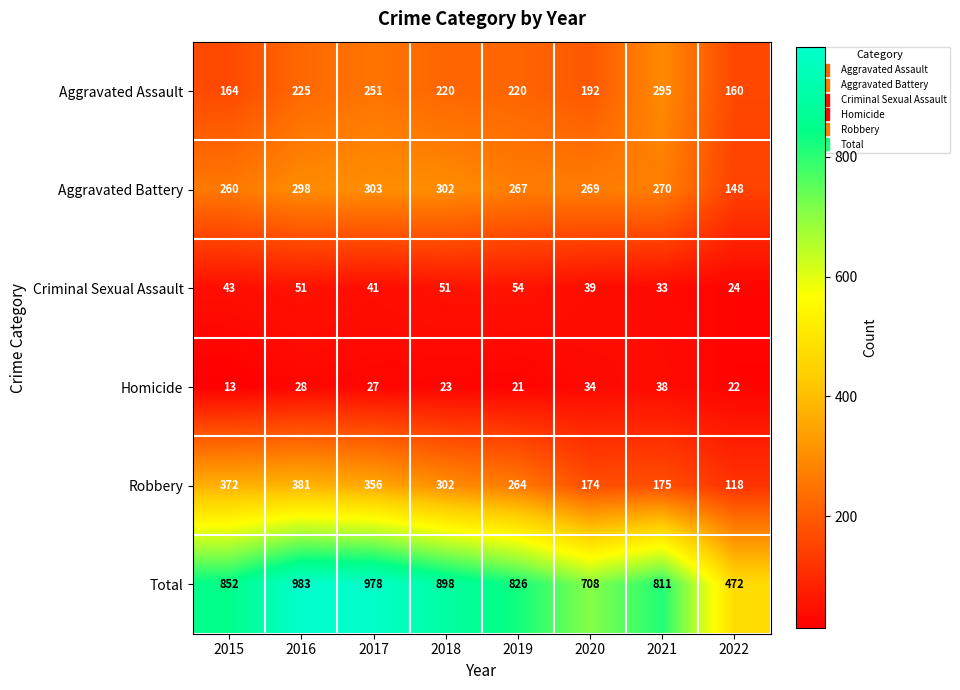

At which category is the sum across all series the highest?

2016